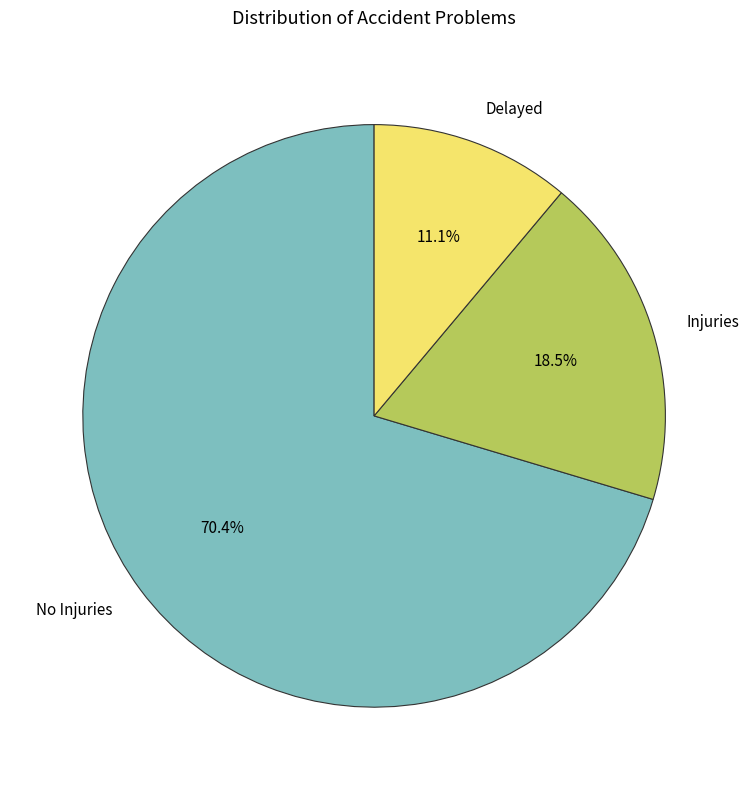

What is the majority slice?

No Injuries